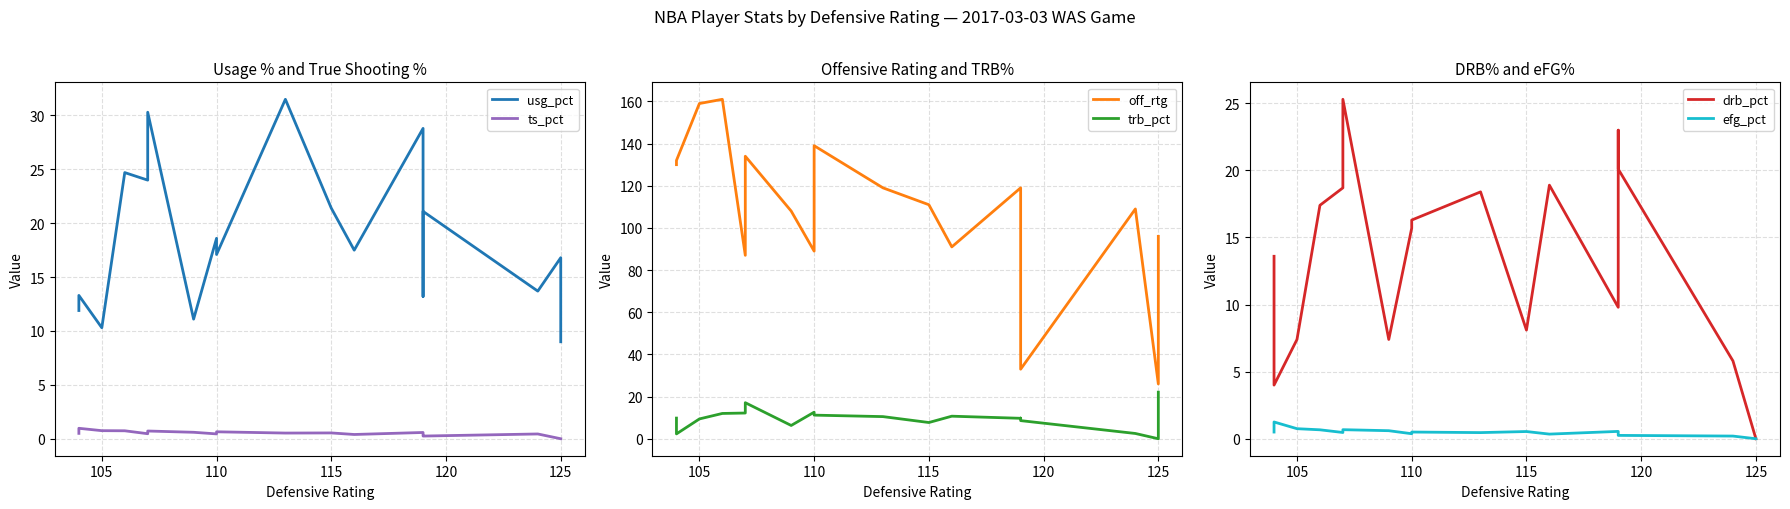

Reading right to left, extract all data points from this chart.

usg_pct: 9.0	16.8	13.7	21.1	13.2	28.8	17.5	21.4	31.5	17.1	18.6	11.1	30.3	24.0	24.7	10.3	13.3	11.9
ts_pct: 0.0	0.0	0.4	0.2	0.4	0.6	0.4	0.5	0.5	0.6	0.5	0.6	0.7	0.5	0.7	0.8	1.0	0.5
off_rtg: 96.0	26.0	109.0	33.0	69.0	119.0	91.0	111.0	119.0	139.0	89.0	108.0	134.0	87.0	161.0	159.0	132.0	130.0
trb_pct: 22.1	0.0	2.5	8.6	9.8	9.7	10.7	7.7	10.5	11.2	12.6	6.3	17.1	12.2	12.0	9.4	2.3	9.8
drb_pct: 0.0	0.0	5.8	20.1	23.0	9.8	18.9	8.1	18.4	16.3	15.7	7.4	25.3	18.7	17.4	7.4	4.0	13.6
efg_pct: 0.0	0.0	0.2	0.2	0.3	0.5	0.3	0.5	0.5	0.5	0.4	0.6	0.7	0.5	0.7	0.8	1.2	0.5